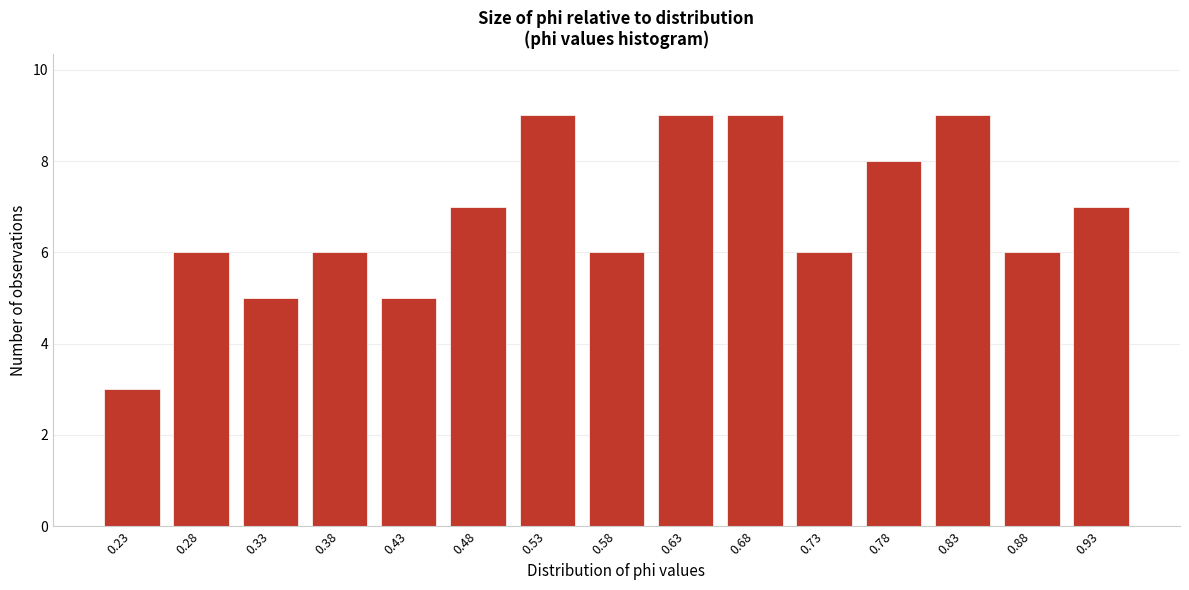

Reading right to left, extract all data points from this chart.

7	6	9	8	6	9	9	6	9	7	5	6	5	6	3